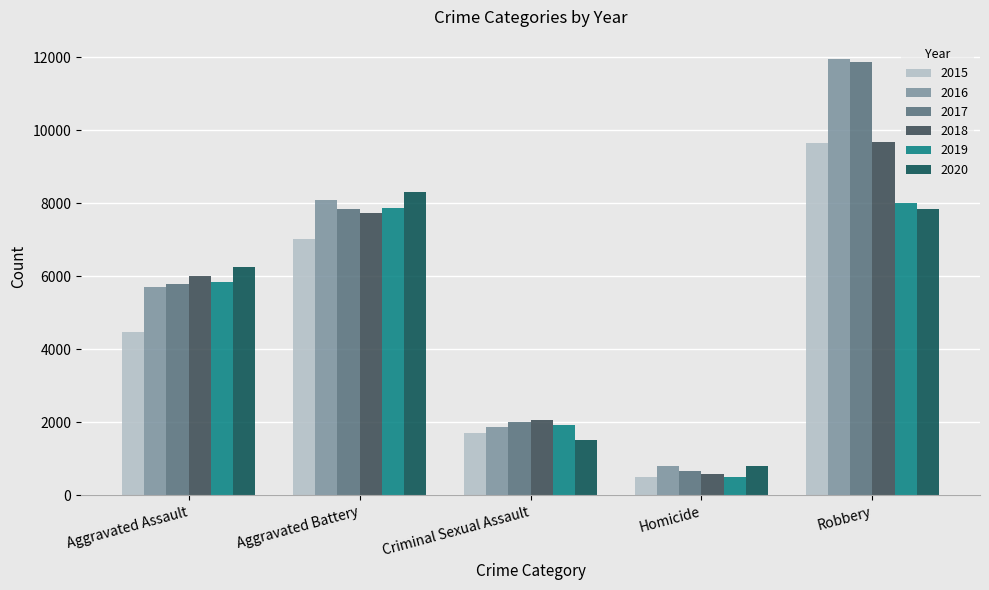

Are the bars grouped side by side (vs. stacked)?

Yes